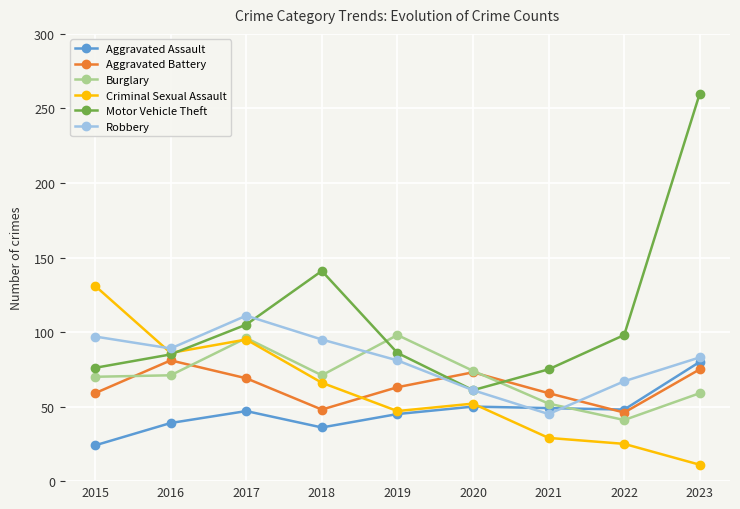

What is the average value of the Robbery series?

81